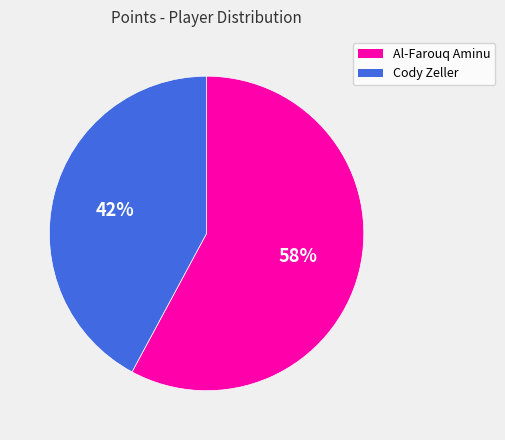

Is it true that Al-Farouq Aminu is 58% of the pie?

True